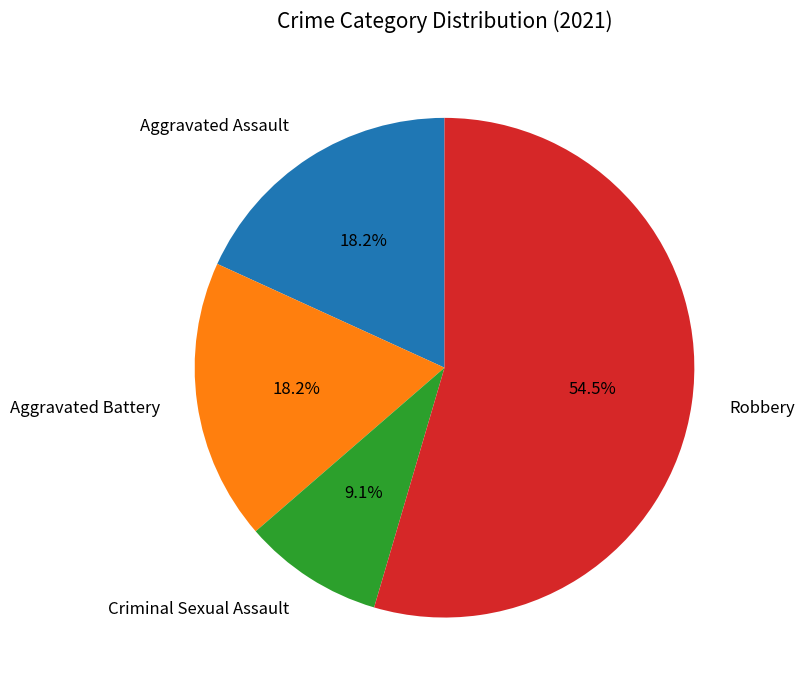

Between Aggravated Battery and Criminal Sexual Assault, which is larger?

Aggravated Battery